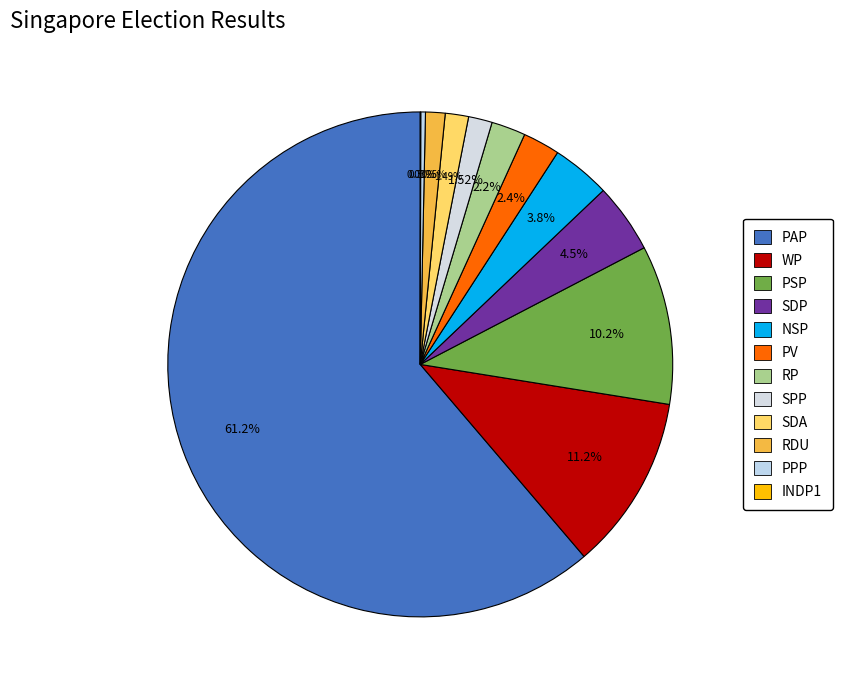

Rank the categories by value from lowest to highest.

INDP1, PPP, RDU, SDA, SPP, RP, PV, NSP, SDP, PSP, WP, PAP